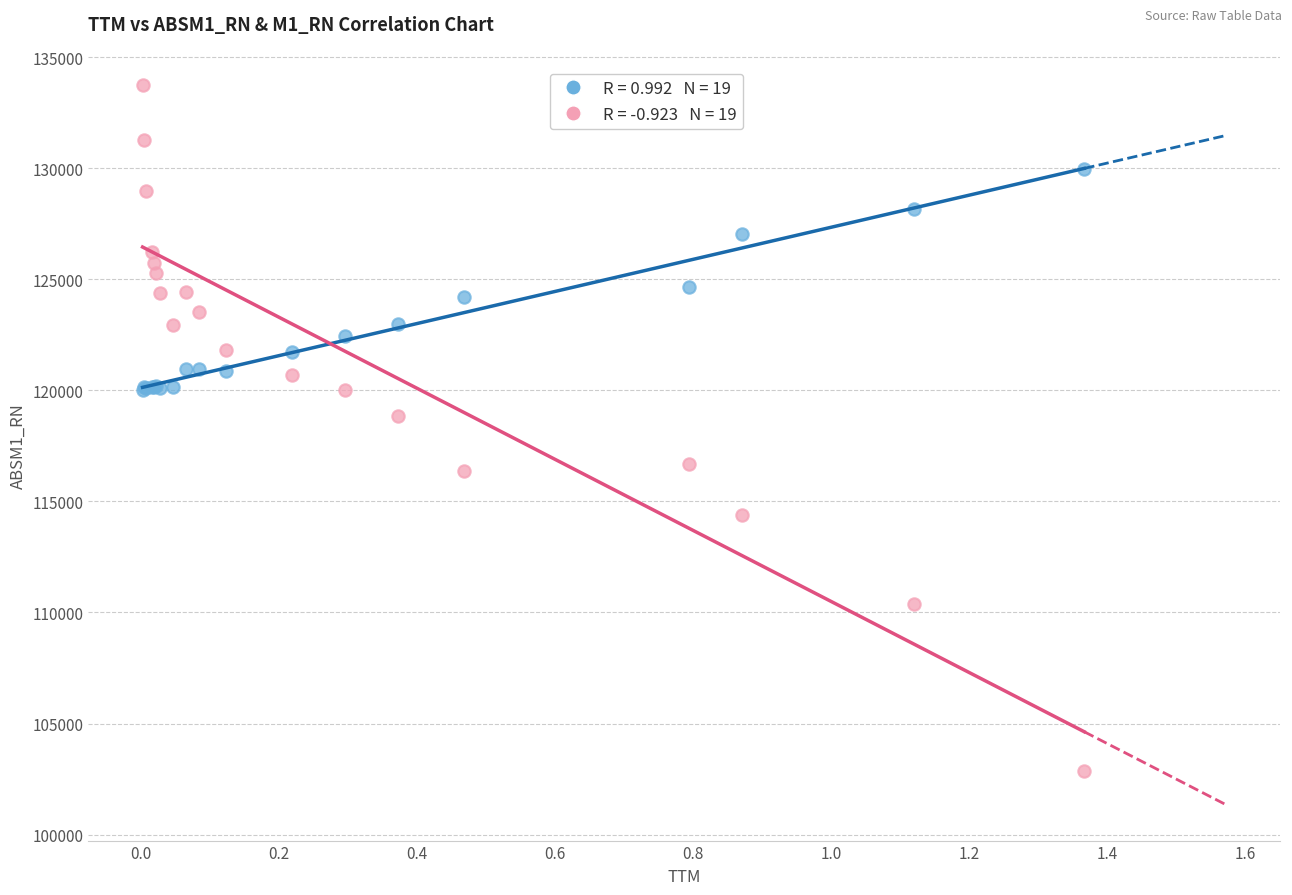

Across all series, what Y value is closest to 118308?

118841.3